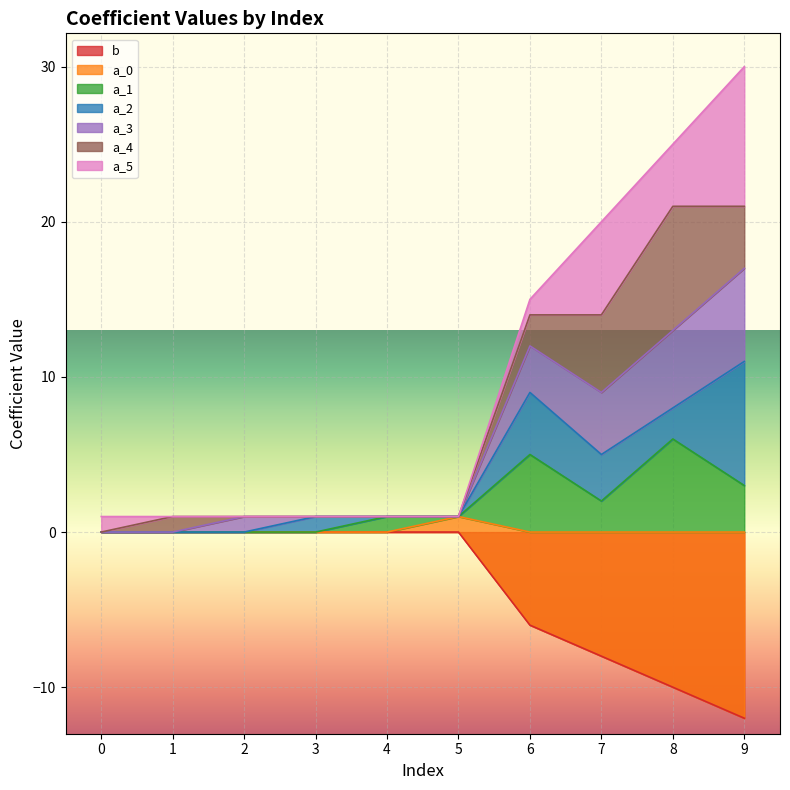

True or false: a_1 has a value of 2 at 5.

False